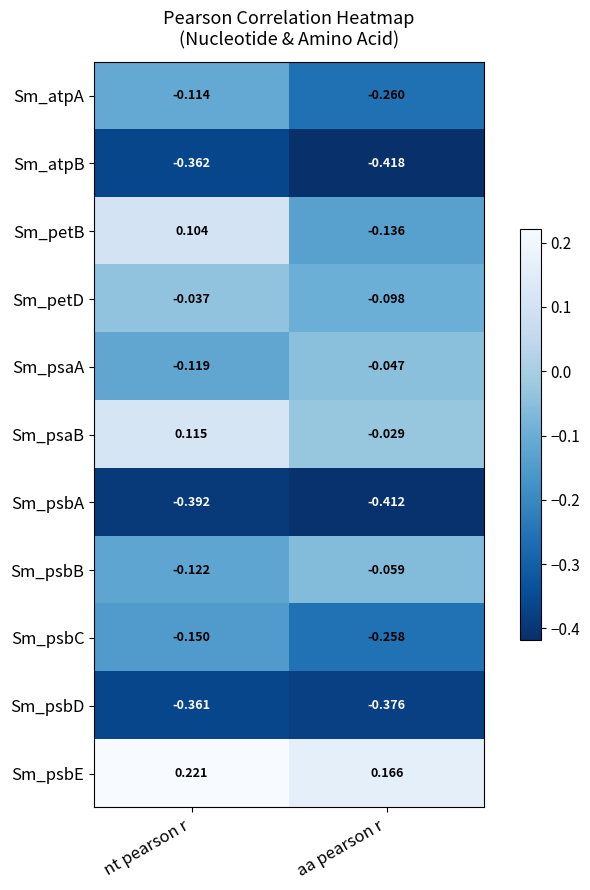

Which category has the lowest value across all series?

aa pearson r